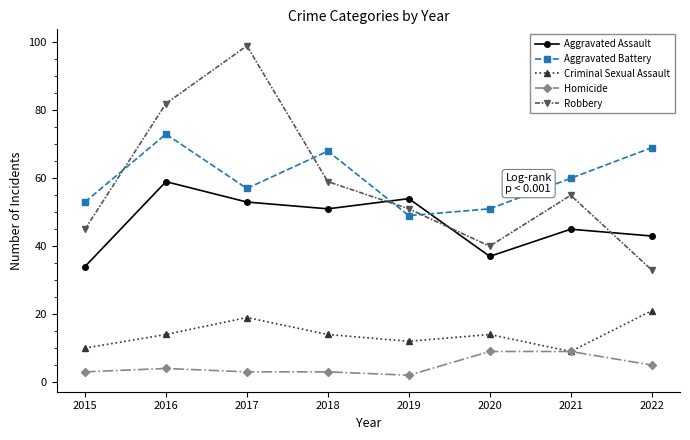

Where is Aggravated Assault nearest to the value 46?

2021